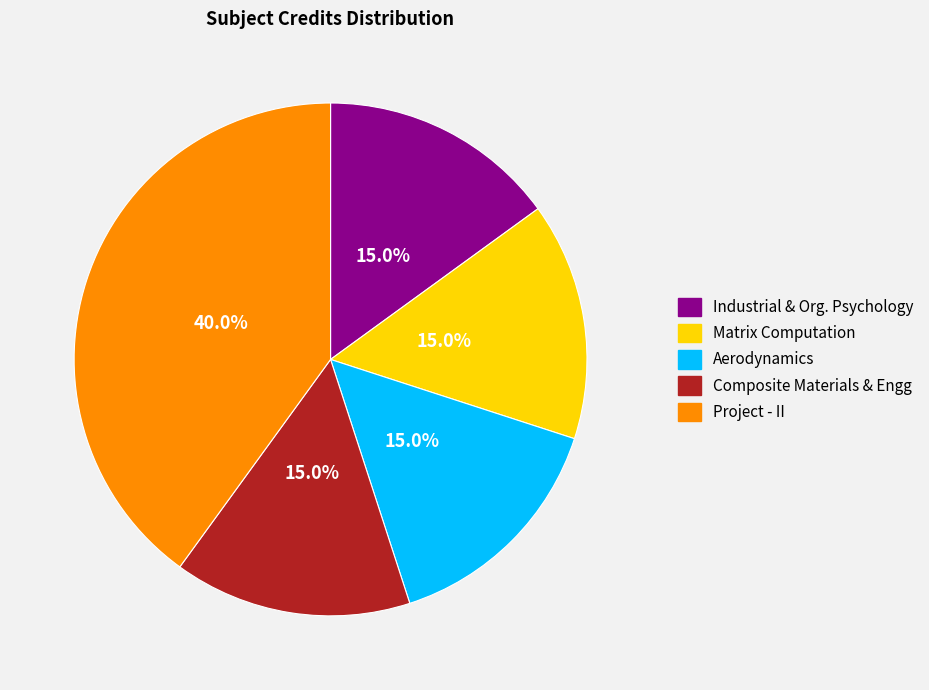

To the nearest percent, what is the average slice percentage?

20%